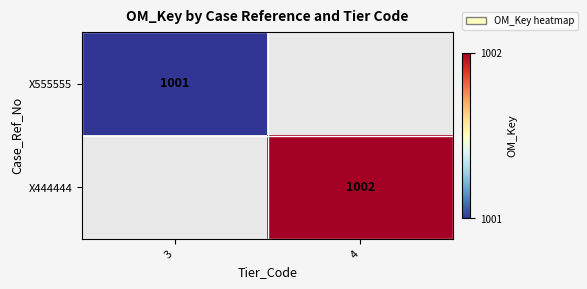

The X444444 series shows 402 at 4. True or false?

False